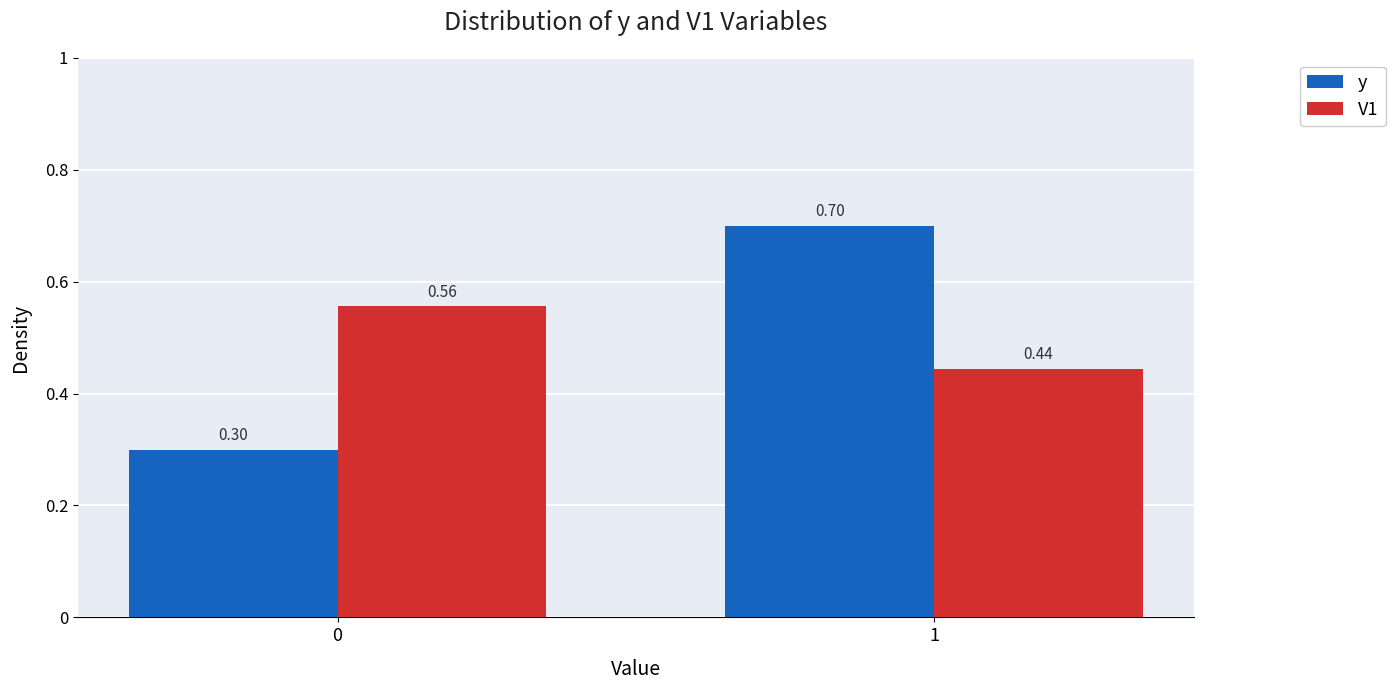

Which series changed the most between 0 and 1?

y